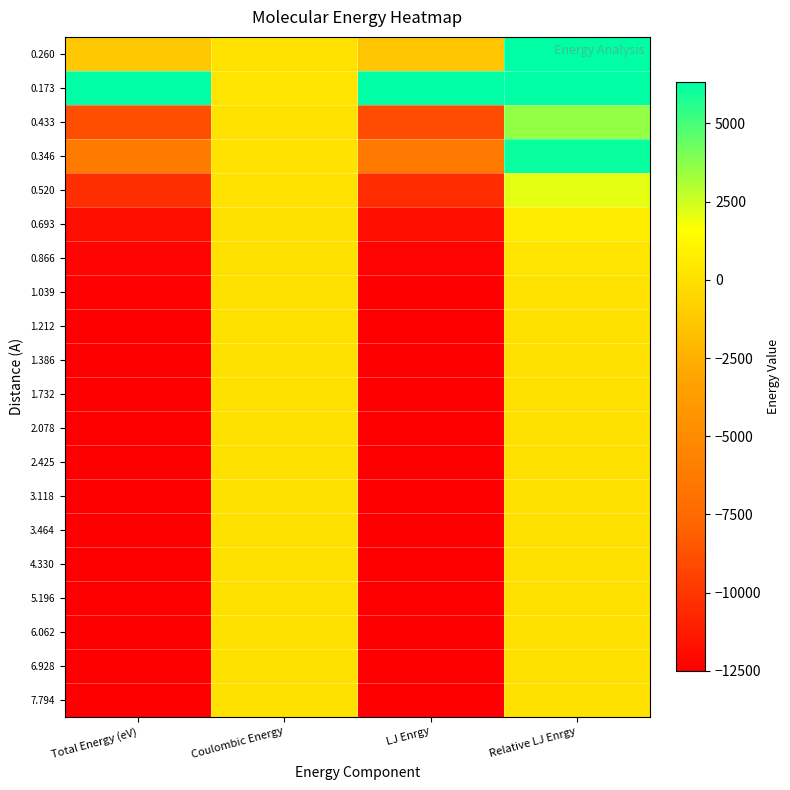

List the series in order of their peak value, highest first.

0.173, 0.260, 0.346, 0.433, 0.520, 0.693, 0.866, 1.039, 1.212, 1.386, 1.732, 2.078, 2.425, 3.118, 3.464, 4.330, 5.196, 6.062, 6.928, 7.794